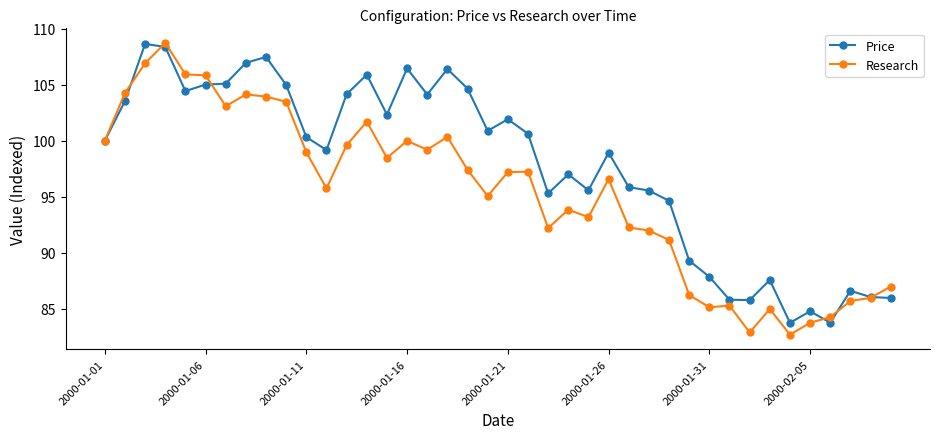

What is the maximum value for Price?

108.7